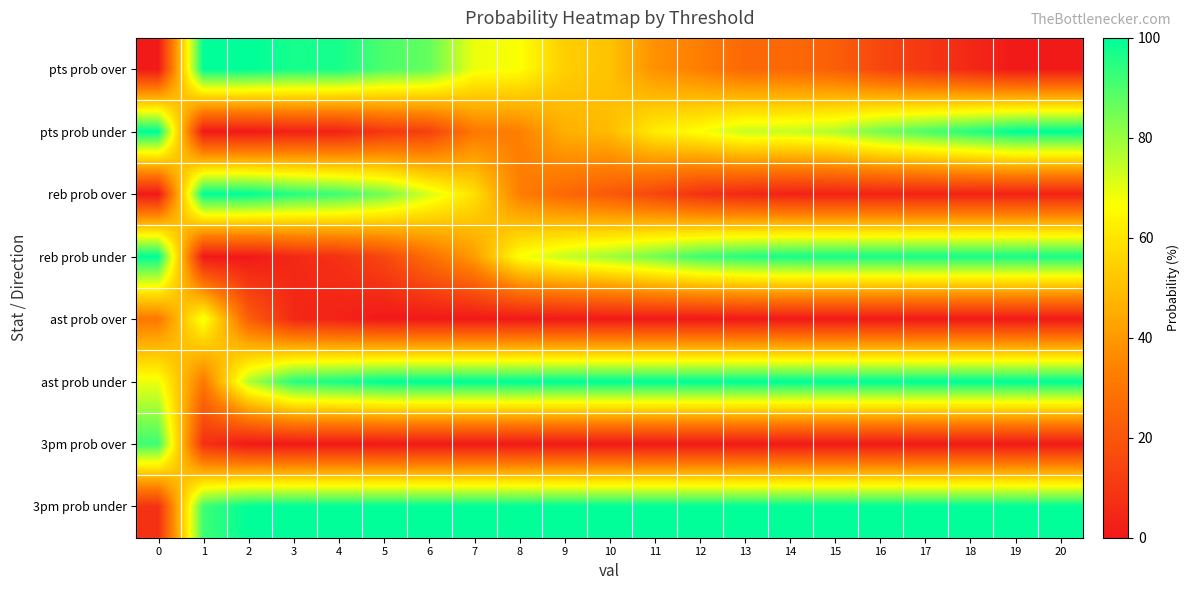

Reading left to right, list all the values displayed in this chart.

pts prob over: 0=0	1=100	2=100	3=97	4=97	5=90	6=87	7=69	8=67	9=54	10=51	11=38	12=33	13=26	14=26	15=23	16=15	17=10	18=5	19=0	20=0
pts prob under: 0=100	1=0	2=0	3=3	4=3	5=10	6=13	7=31	8=33	9=46	10=49	11=62	12=67	13=74	14=74	15=77	16=85	17=90	18=95	19=100	20=100
reb prob over: 0=0	1=100	2=100	3=95	4=92	5=85	6=72	7=59	8=33	9=26	10=21	11=15	12=8	13=5	14=3	15=3	16=3	17=3	18=3	19=3	20=3
reb prob under: 0=100	1=0	2=0	3=5	4=8	5=15	6=28	7=41	8=67	9=74	10=79	11=85	12=92	13=95	14=97	15=97	16=97	17=97	18=97	19=97	20=97
ast prob over: 0=31	1=69	2=23	3=5	4=3	5=0	6=0	7=0	8=0	9=0	10=0	11=0	12=0	13=0	14=0	15=0	16=0	17=0	18=0	19=0	20=0
ast prob under: 0=69	1=31	2=77	3=95	4=97	5=100	6=100	7=100	8=100	9=100	10=100	11=100	12=100	13=100	14=100	15=100	16=100	17=100	18=100	19=100	20=100
3pm prob over: 0=92	1=8	2=0	3=0	4=0	5=0	6=0	7=0	8=0	9=0	10=0	11=0	12=0	13=0	14=0	15=0	16=0	17=0	18=0	19=0	20=0
3pm prob under: 0=8	1=92	2=100	3=100	4=100	5=100	6=100	7=100	8=100	9=100	10=100	11=100	12=100	13=100	14=100	15=100	16=100	17=100	18=100	19=100	20=100